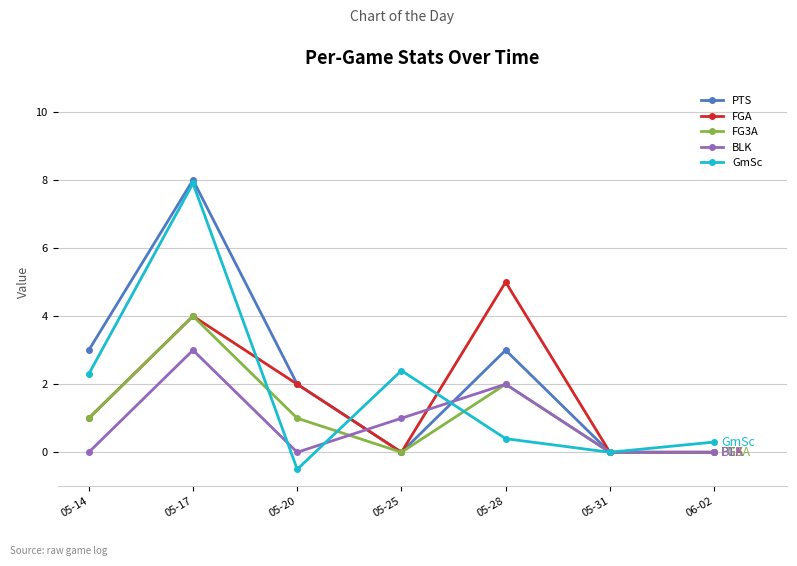

At which category is the sum across all series the highest?

05-17